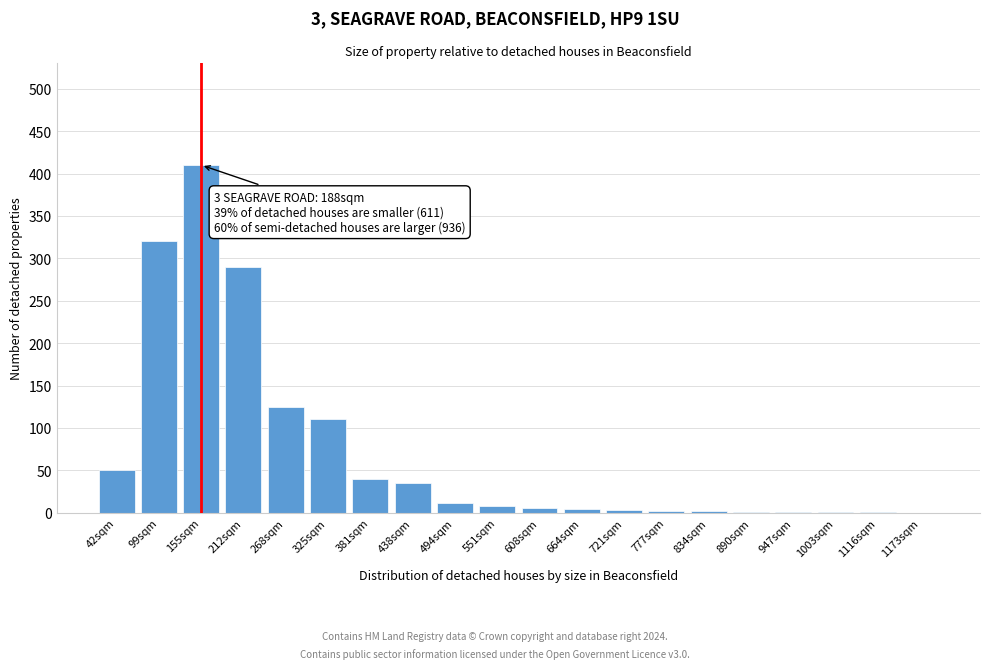

At which label is the value closest to 205?

268sqm